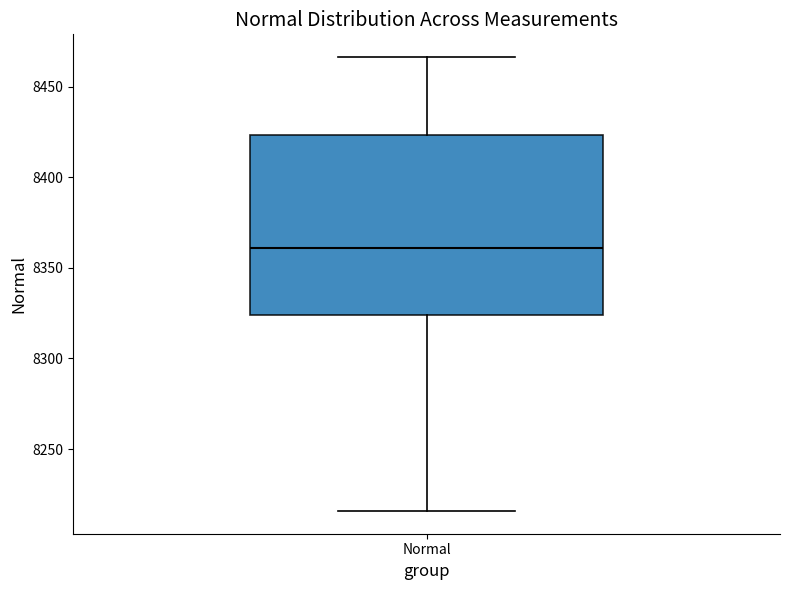

Where does the median line of the box for Normal sit on the y-axis? The values are not printed on the chart, so give them approximately, as read against the axis.

8360